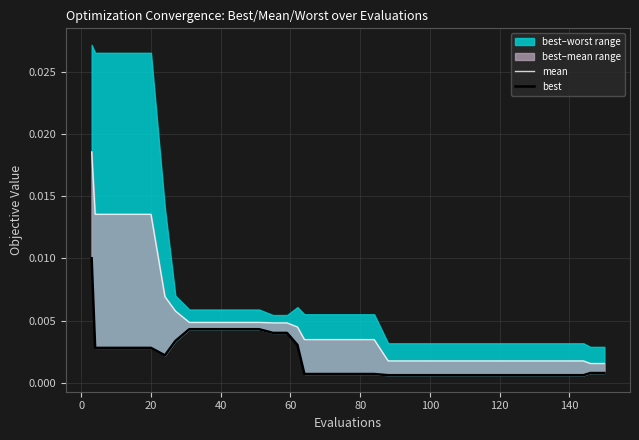

Rank the series by their average value, from lowest to highest.

best, mean